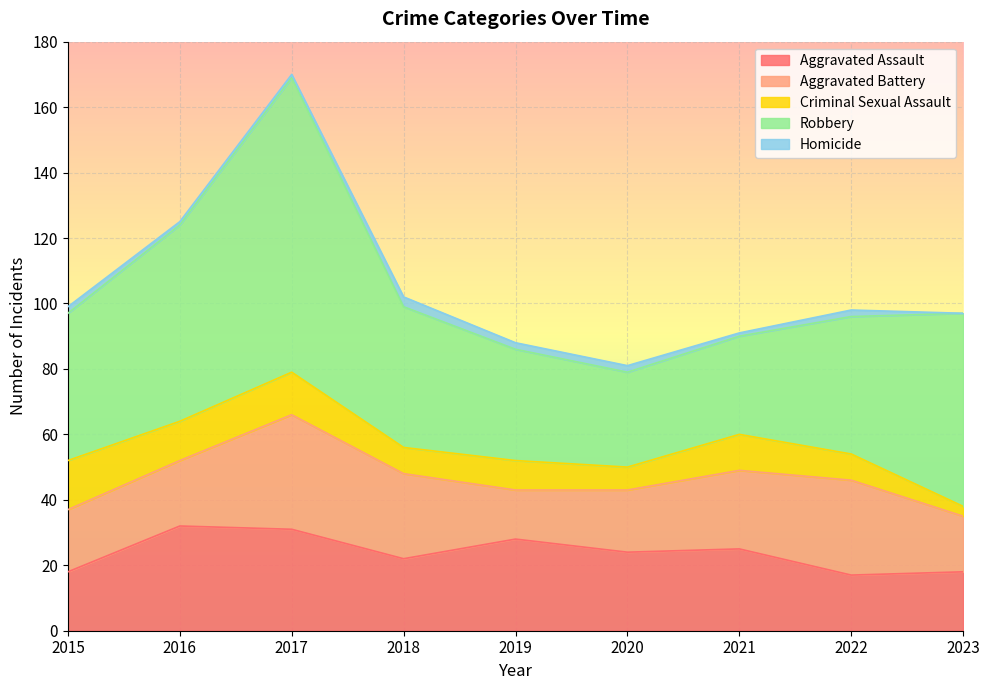

What is the average value of the Aggravated Assault series?

24